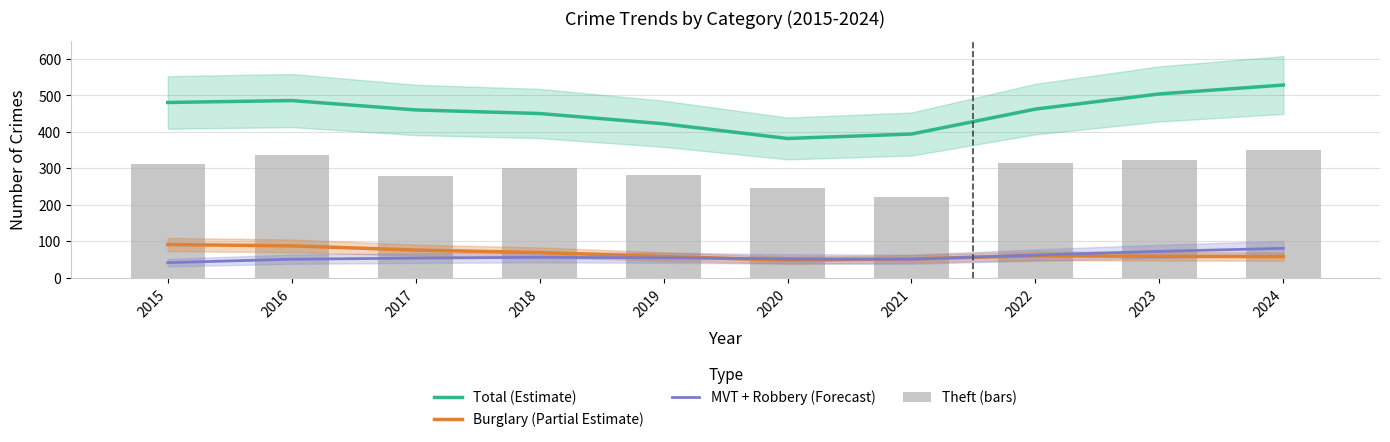

Are the bars grouped side by side (vs. stacked)?

Yes